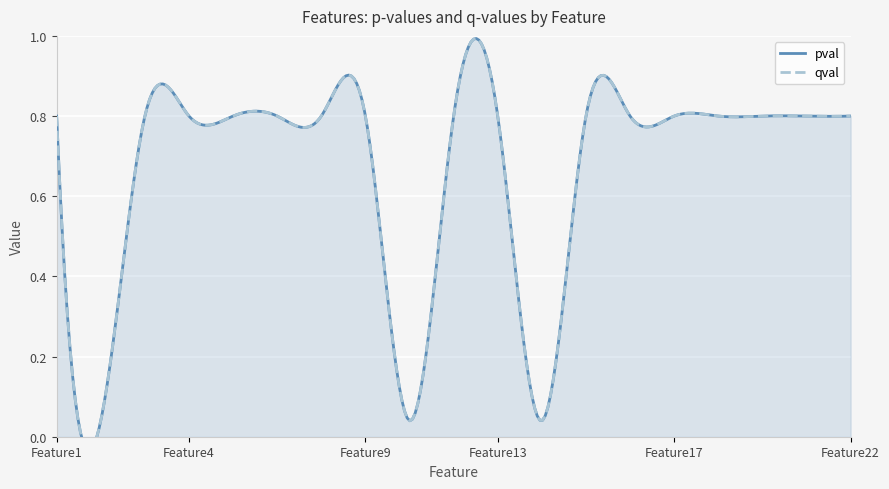

Reading left to right, transcribe all the data shown in this chart.

pval: Feature1=0.8	Feature2=0.0	Feature3=0.8	Feature4=0.8	Feature6=0.8	Feature7=0.8	Feature8=0.8	Feature9=0.8	Feature11=0.0	Feature12=0.8	Feature13=0.8	Feature14=0.0	Feature15=0.8	Feature16=0.8	Feature17=0.8	Feature18=0.8	Feature19=0.8	Feature20=0.8	Feature22=0.8
qval: Feature1=0.8	Feature2=0.0	Feature3=0.8	Feature4=0.8	Feature6=0.8	Feature7=0.8	Feature8=0.8	Feature9=0.8	Feature11=0.0	Feature12=0.8	Feature13=0.8	Feature14=0.0	Feature15=0.8	Feature16=0.8	Feature17=0.8	Feature18=0.8	Feature19=0.8	Feature20=0.8	Feature22=0.8